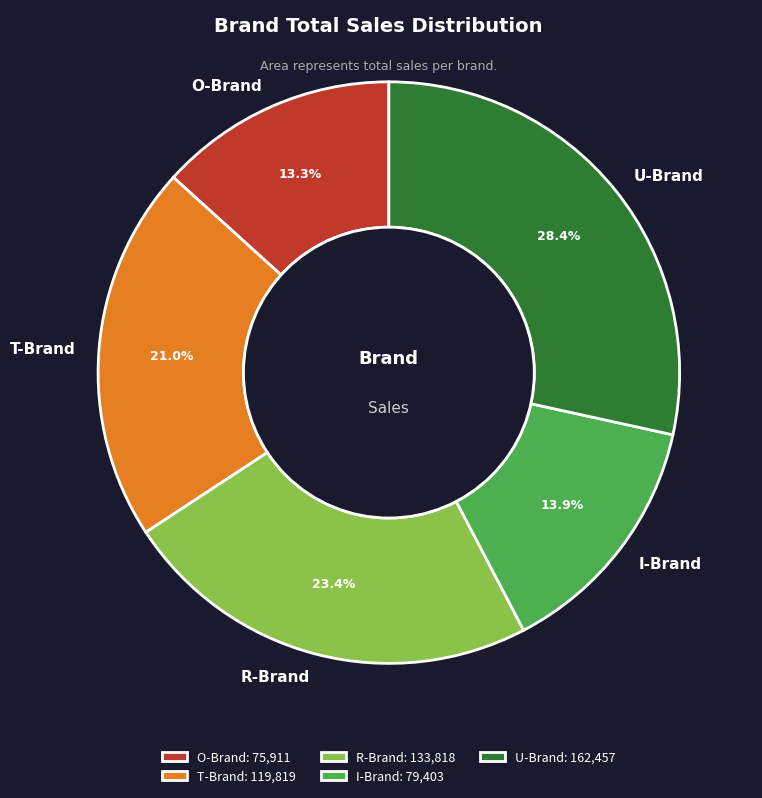

What is the total percentage of T-Brand and O-Brand?

34.3%